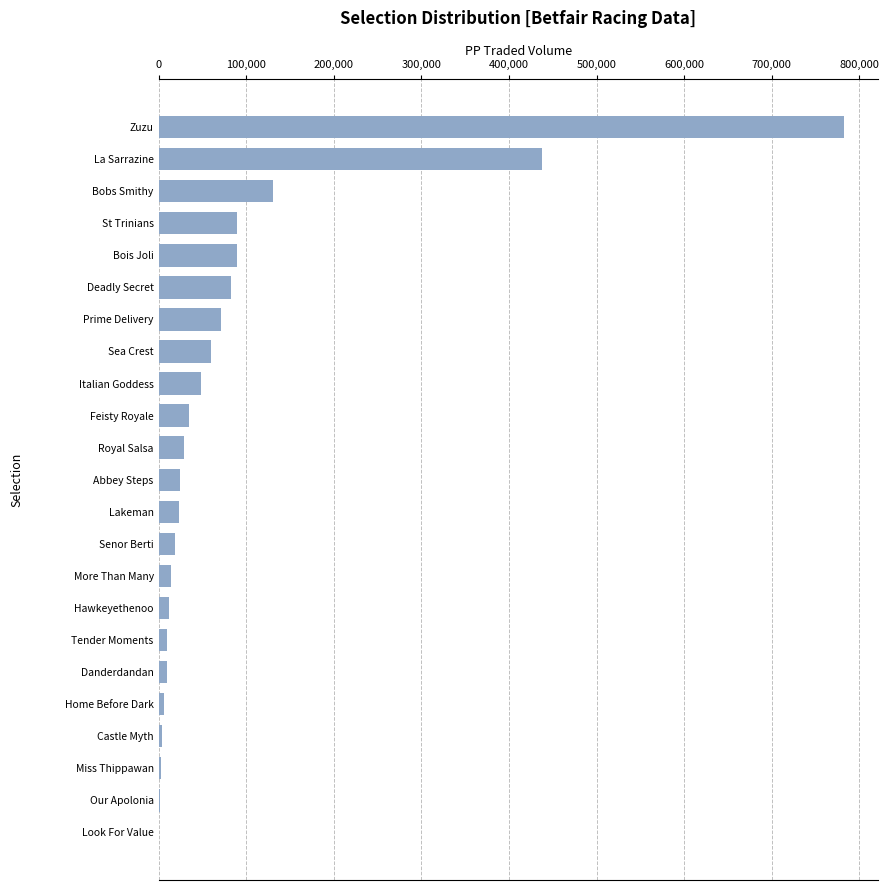

The chart shows a value of 121696.1 at Prime Delivery. True or false?

False